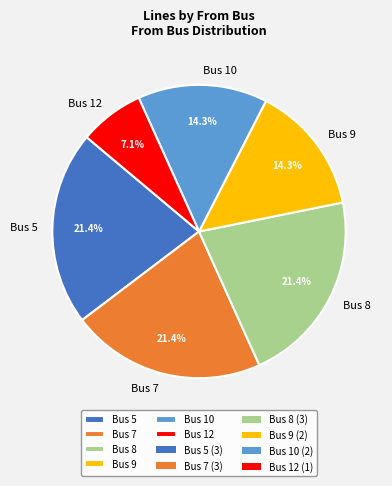

How much of the chart is everything except Bus 5?

78.6%